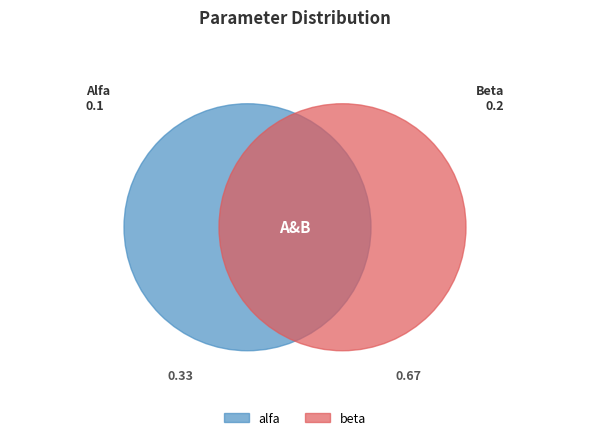

Which category has the biggest portion of the pie?

beta